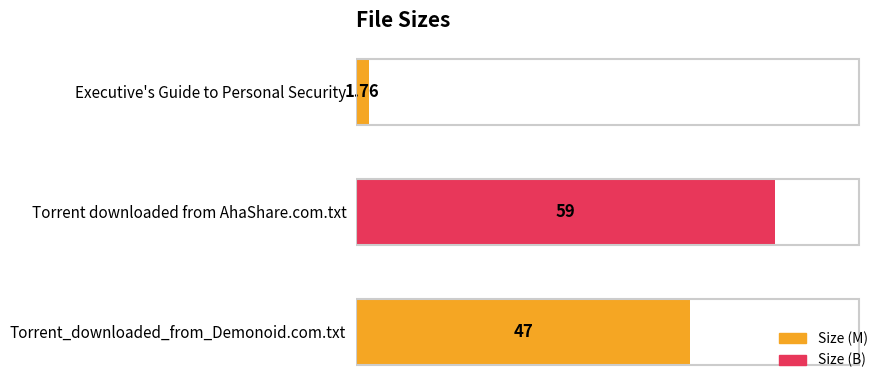

Between Torrent_downloaded_from_Demonoid.com.txt and Torrent downloaded from AhaShare.com.txt, which is larger?

Torrent downloaded from AhaShare.com.txt